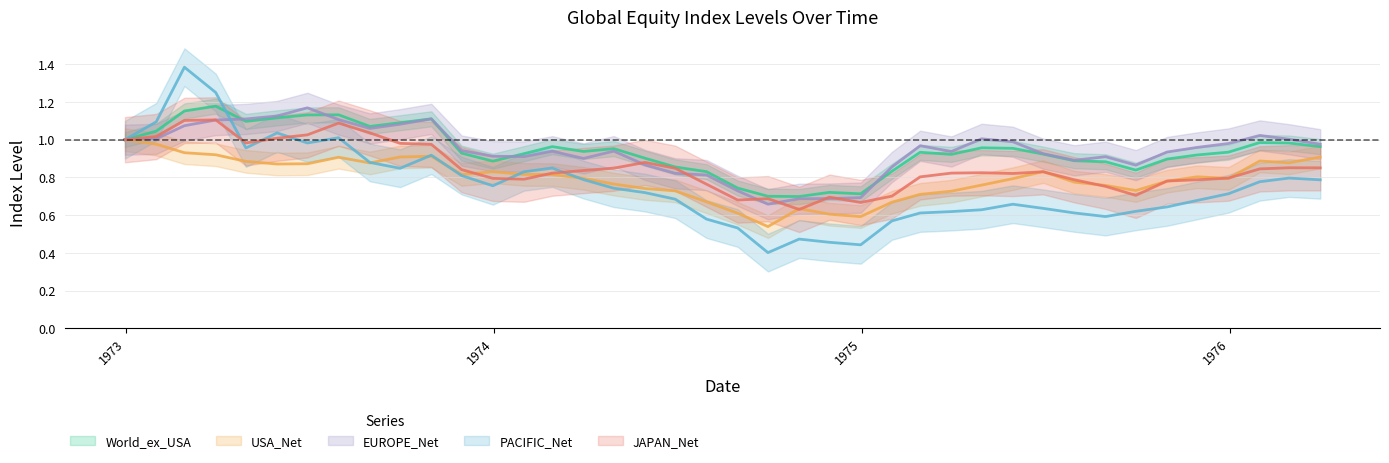

What is the average value of the JAPAN_Net series?

0.9